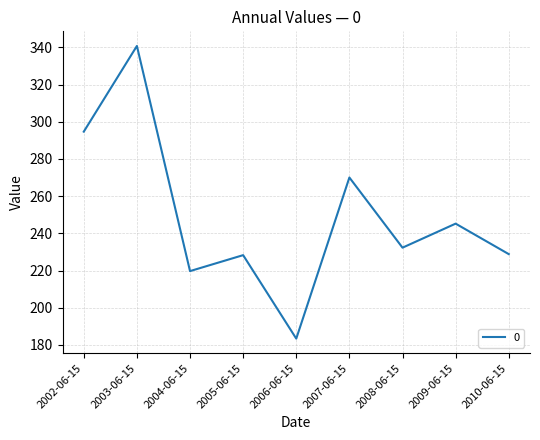

What is the difference between the values at 2003-06-15 and 2006-06-15?

157.3